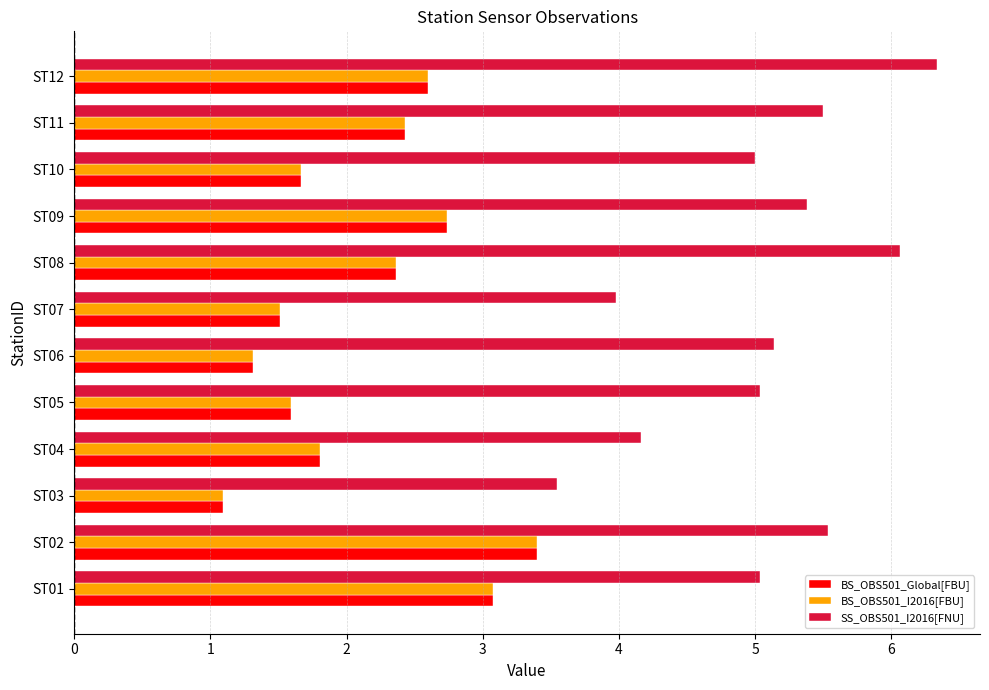

Which series has the widest spread of values?

SS_OBS501_I2016[FNU]